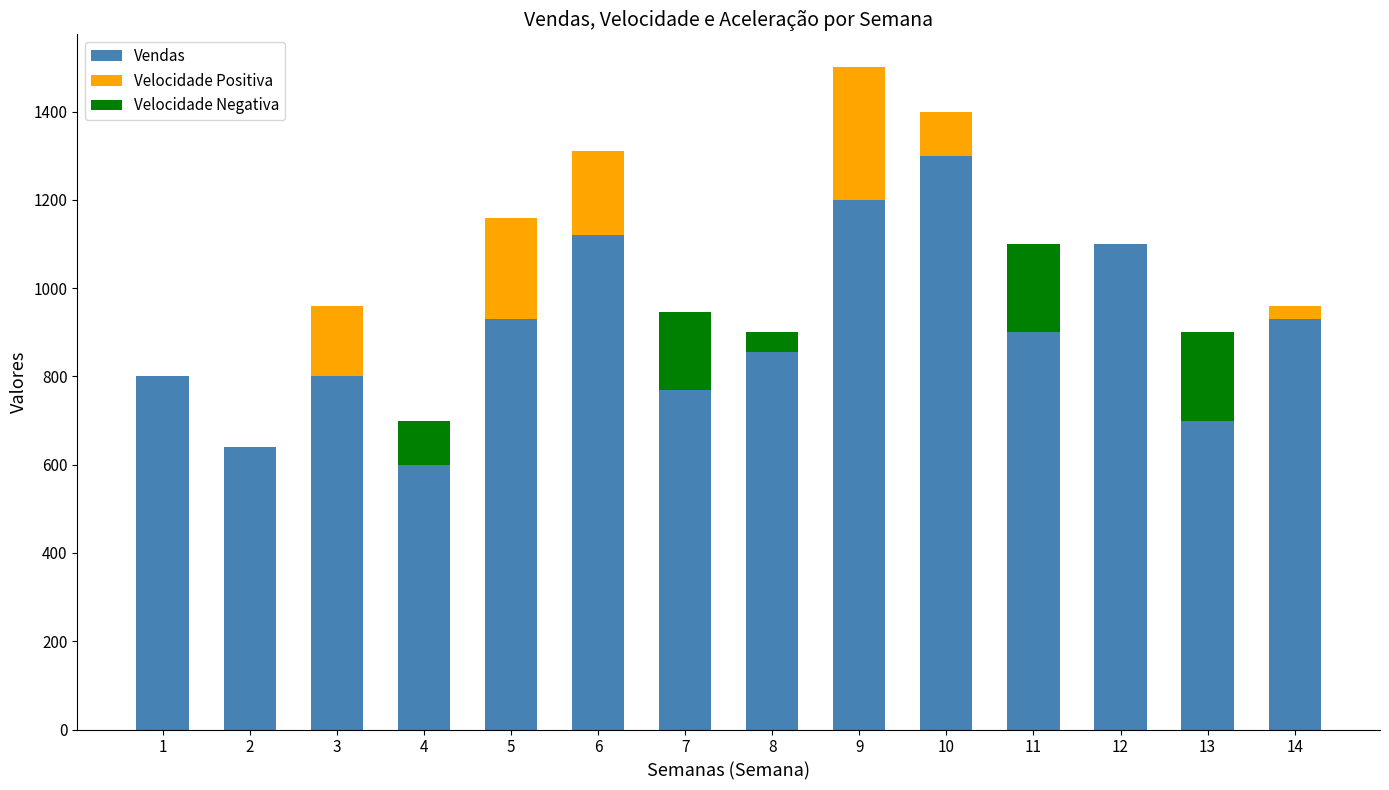

Is it true that Velocidade Positiva equals 293 at 6?

False